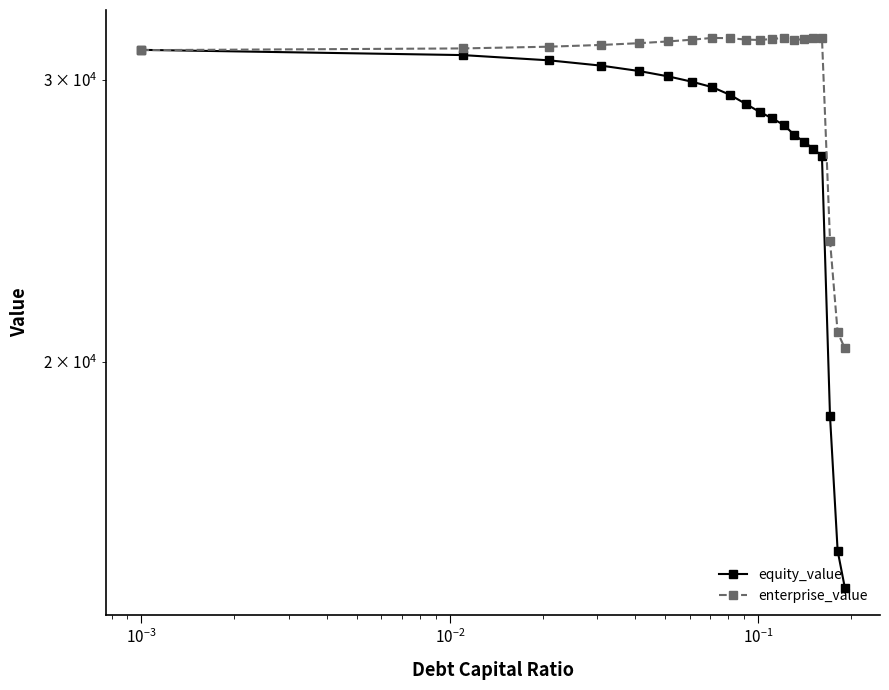

Which series has the largest range (max minus min)?

equity_value